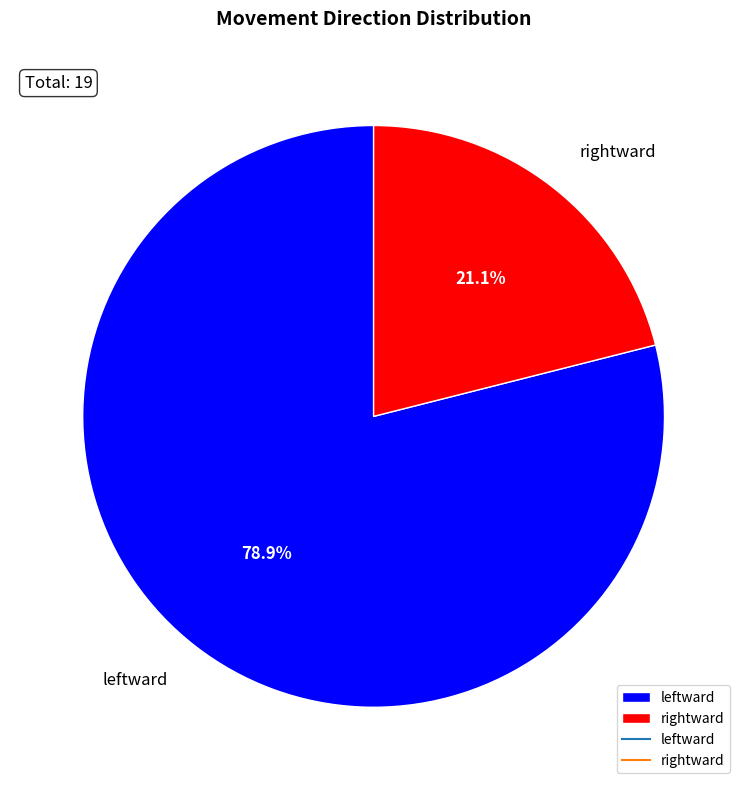

What portion of the pie excludes rightward?

78.9%